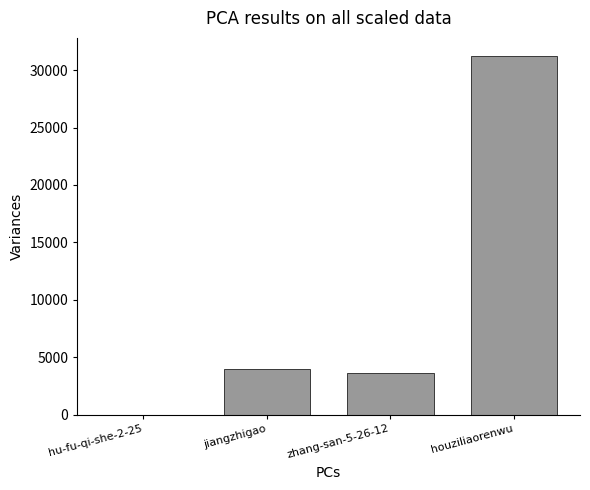

What is the ratio of the value at houziliaorenwu to the value at zhang-san-5-26-12?

8.6